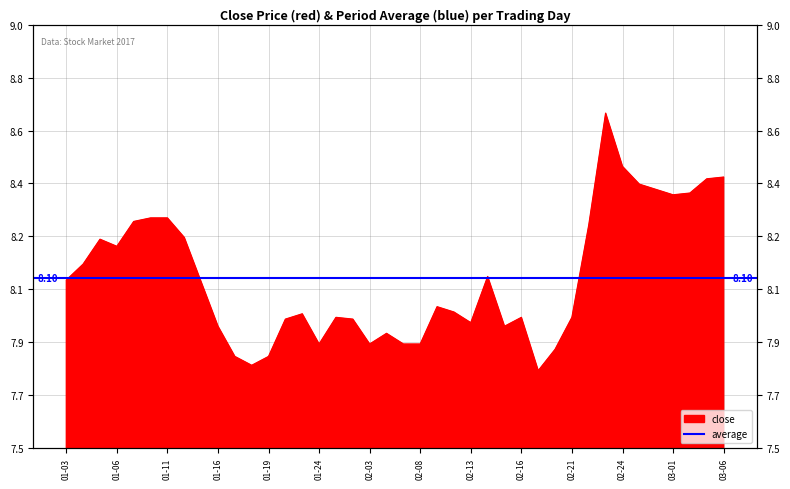

What is the smallest value displayed?

7.8